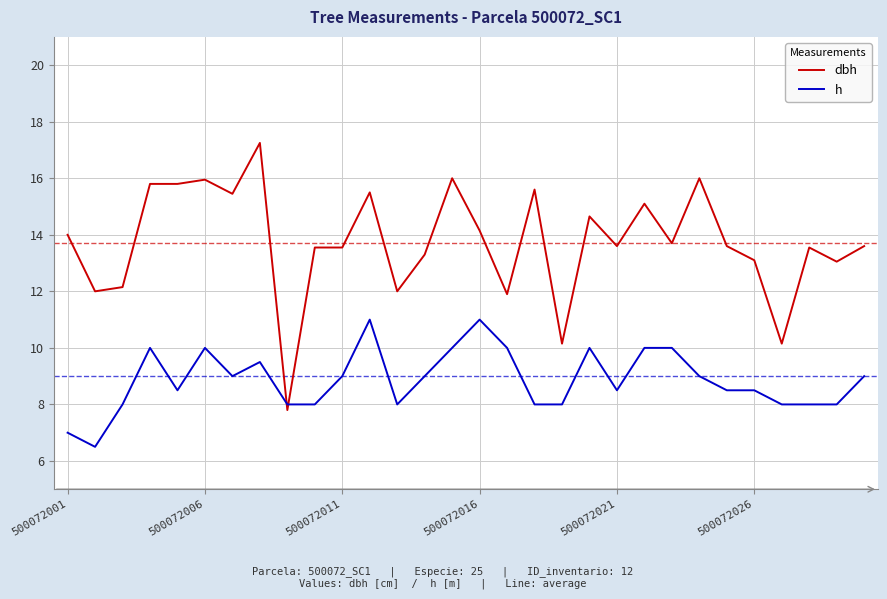

What is the difference between the maximum and minimum values in the h series?

4.5